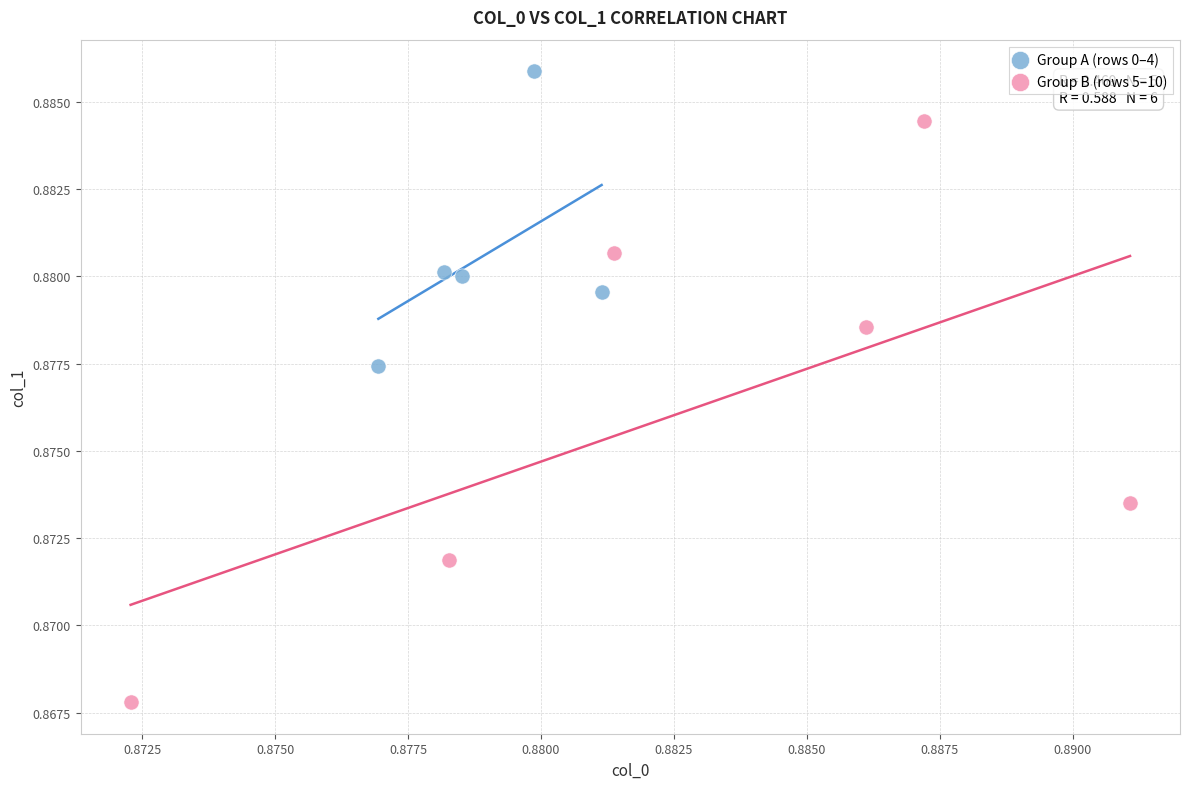

Which series reaches the minimum Y coordinate?

Group B (rows 5–10)